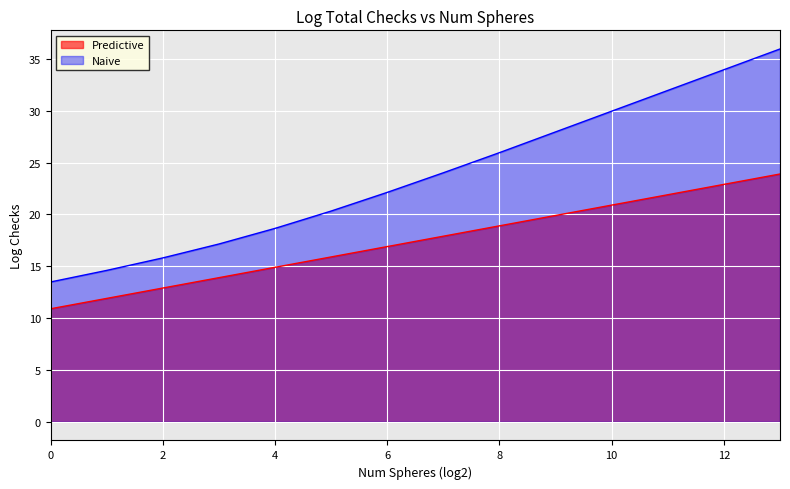

True or false: Naive and Predictive cross at least once.

False